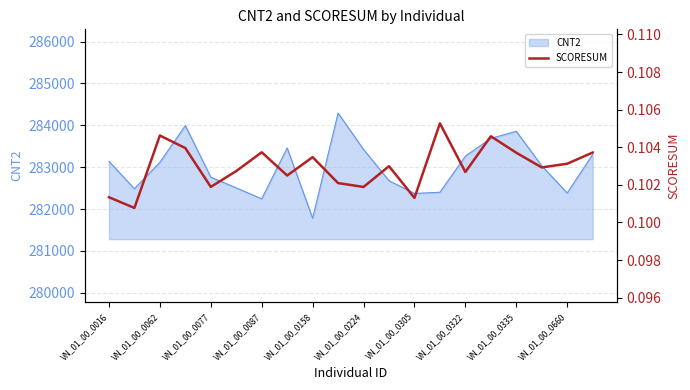

The CNT2 series shows 282385 at VN_01_00_0660. True or false?

True